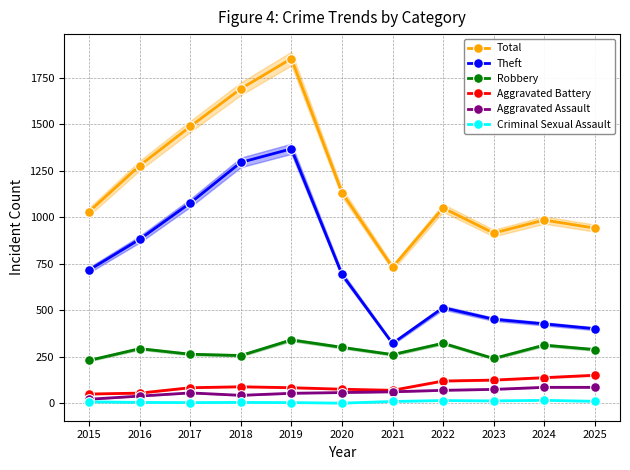

Is it true that Aggravated Battery equals 76 at 2020?

True